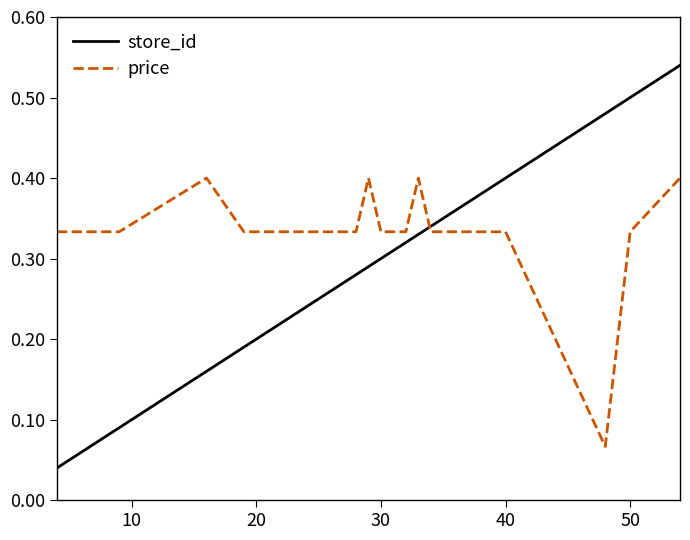

How many times do store_id and price cross each other?

1